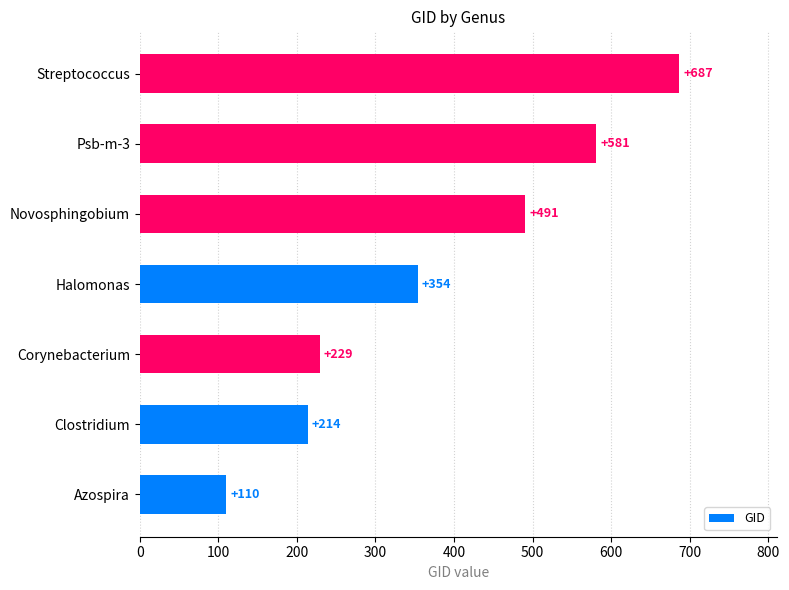

Between Azospira and Streptococcus, which is larger?

Streptococcus